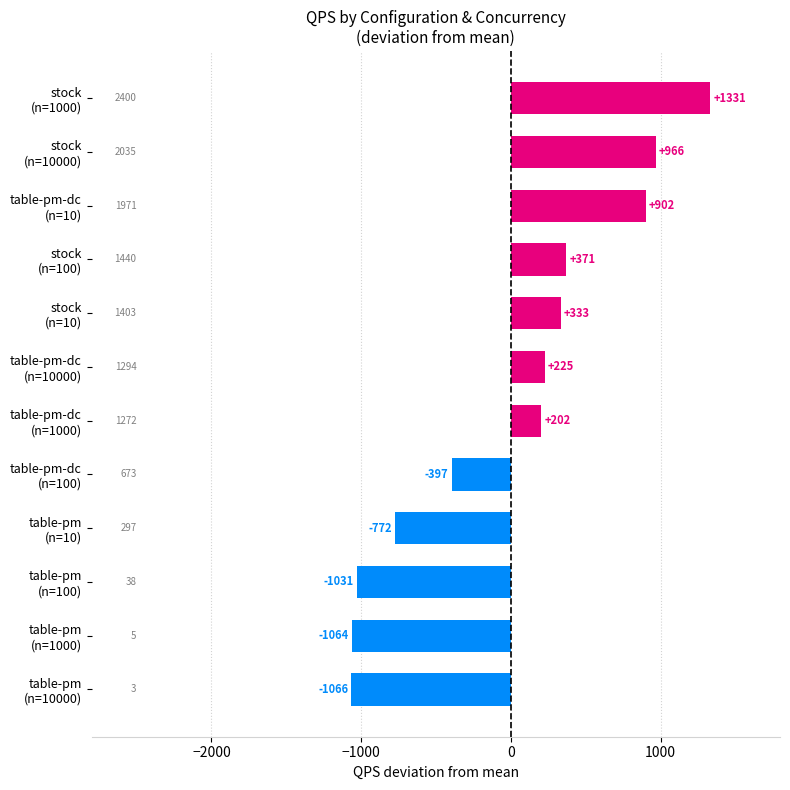

List the labels in order of value, largest first.

stock
(n=1000), stock
(n=10000), table-pm-dc
(n=10), stock
(n=100), stock
(n=10), table-pm-dc
(n=10000), table-pm-dc
(n=1000), table-pm-dc
(n=100), table-pm
(n=10), table-pm
(n=100), table-pm
(n=1000), table-pm
(n=10000)